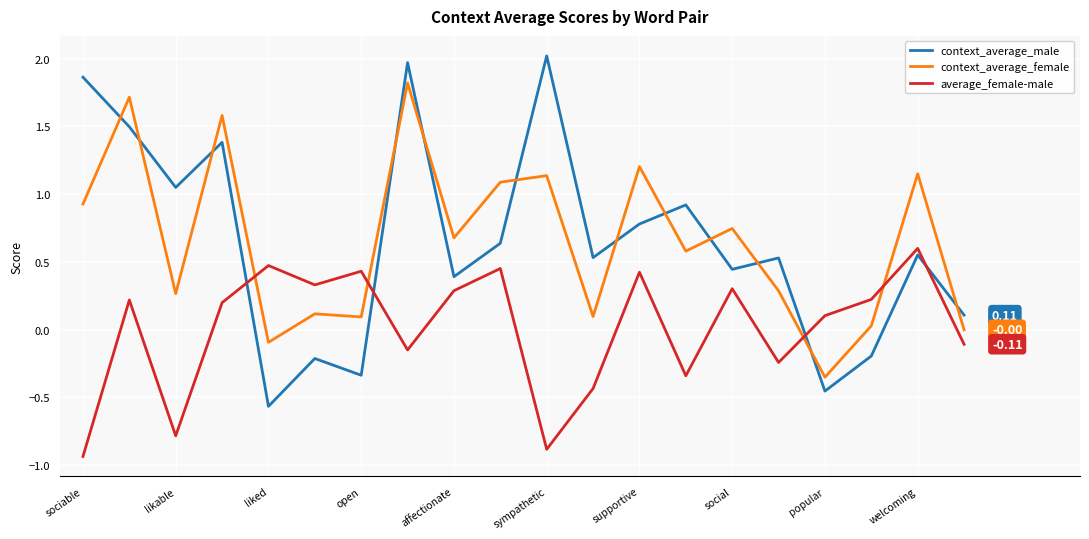

What is the difference between the maximum and minimum values in the context_average_male series?

2.6